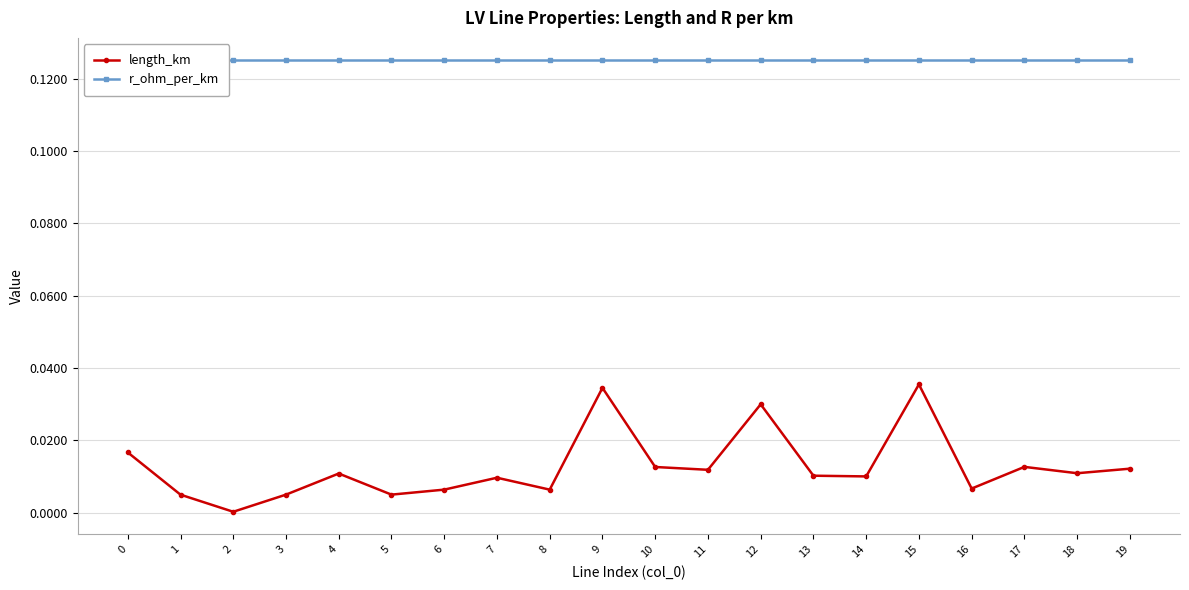

At which category is the sum across all series the highest?

15